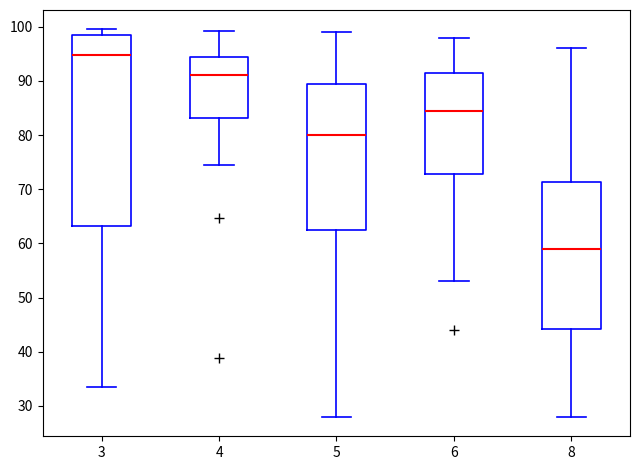

Which box has the lowest median line?

8